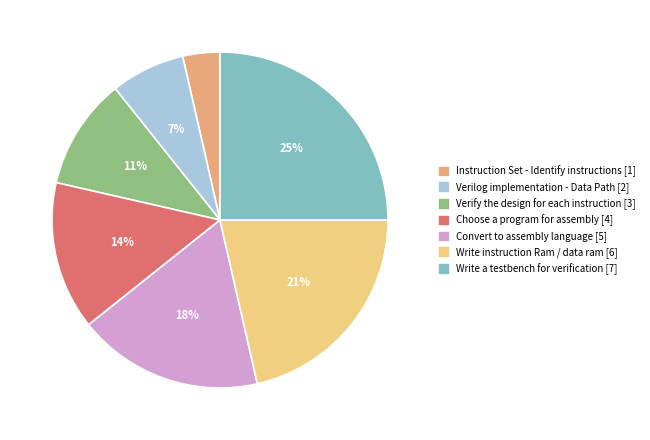

How many segments does this pie chart have?

7